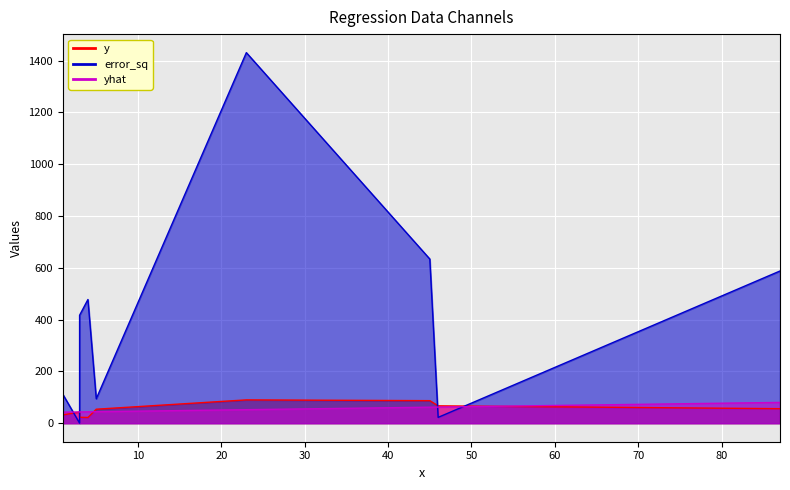

In y, how many points are lower than both neighbors (excluding endpoints)?

1